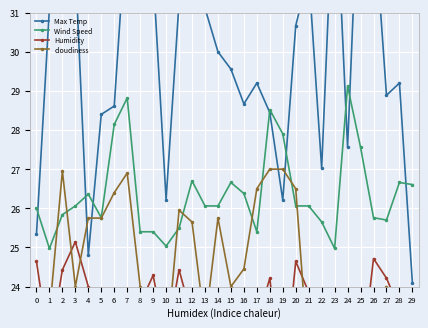

True or false: Wind Speed has a value of 28.5 at 18.

True